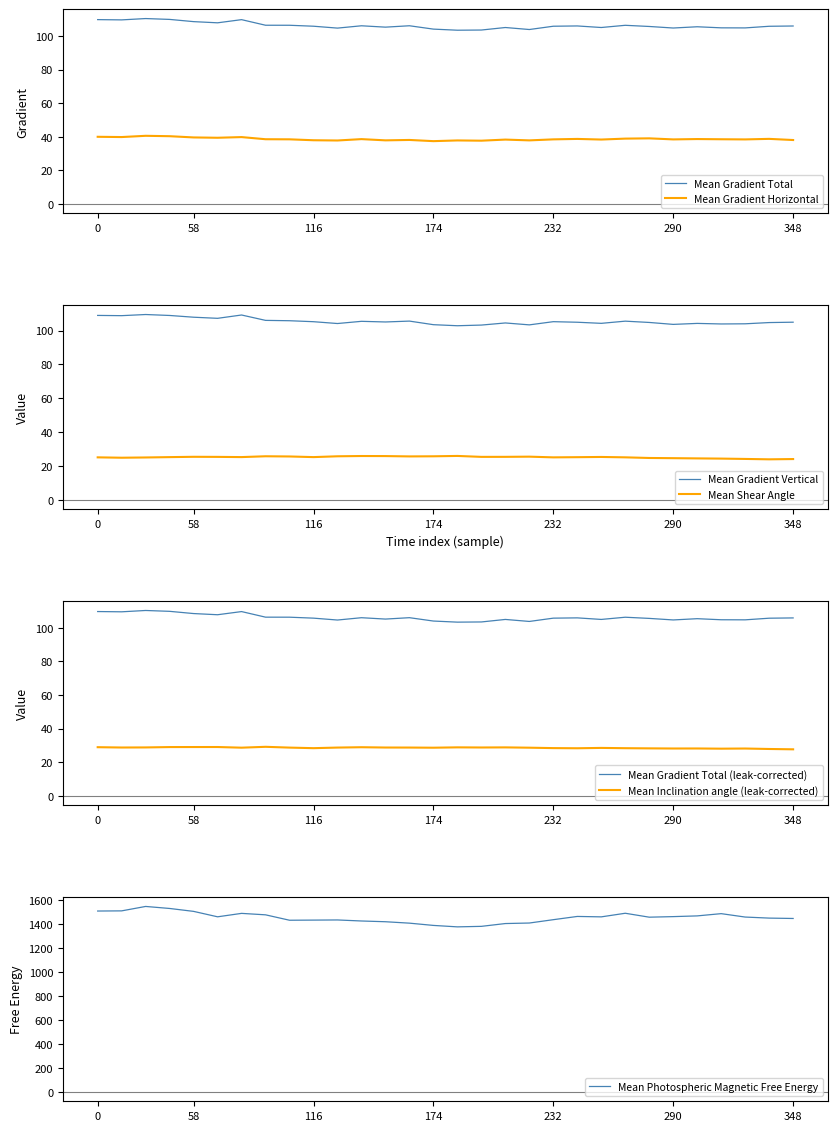

True or false: Mean Shear Angle and Mean Gradient Total intersect in this chart.

False